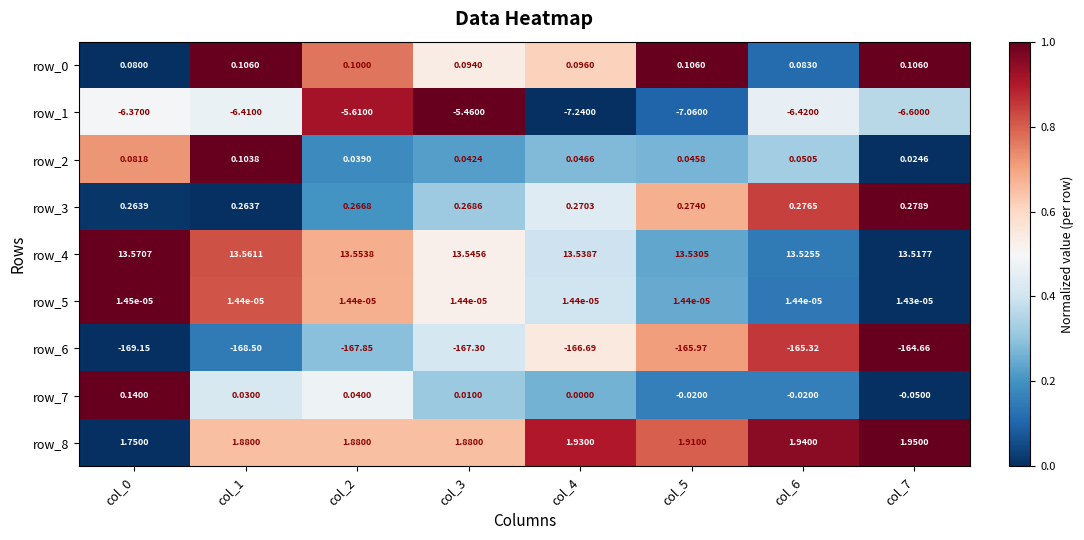

Is the value of row_6 at col_5 greater than the value of row_5 at col_7?

No